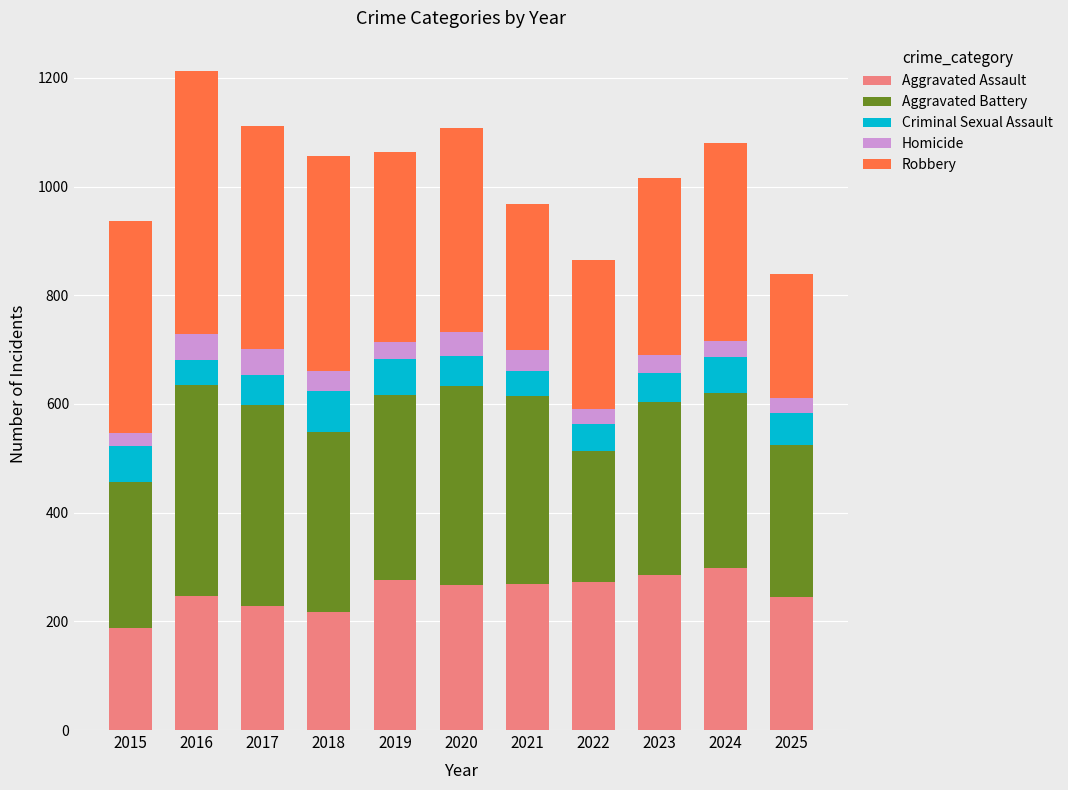

True or false: Aggravated Assault has a value of 141 at 2025.

False